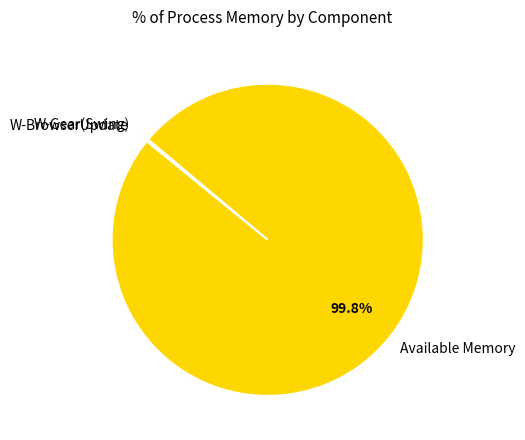

Is there a majority slice in this chart?

Yes